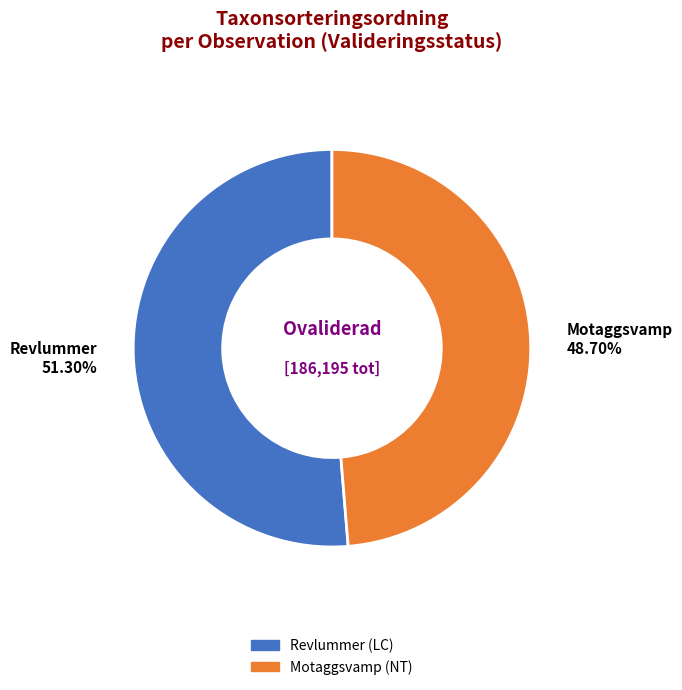

Is there any slice that represents more than half of the pie?

Yes